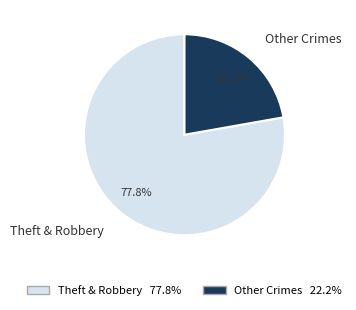

How much of the chart is everything except Theft & Robbery?

22.2%